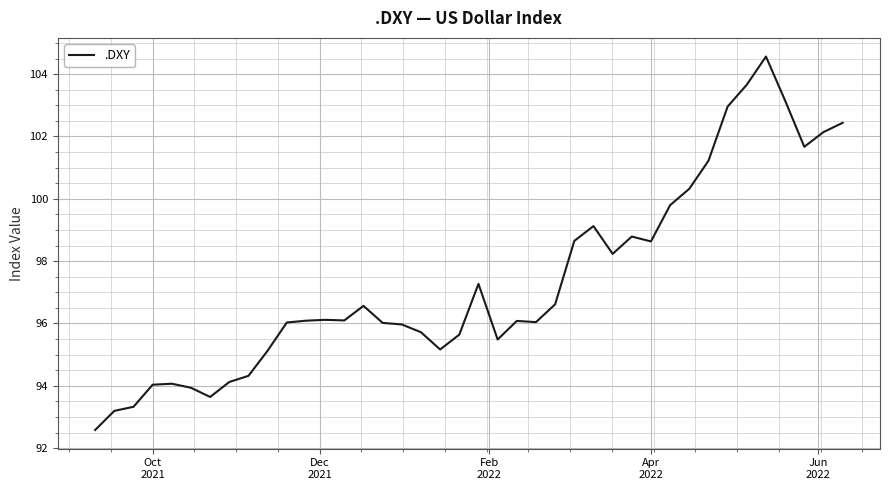

What is the maximum value shown in the chart?

104.6